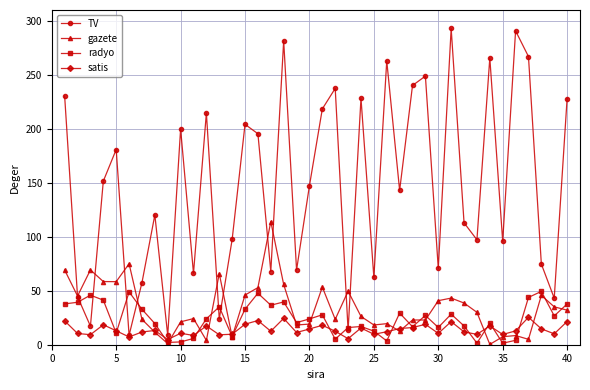

How many values in the radyo series are below 24?

20